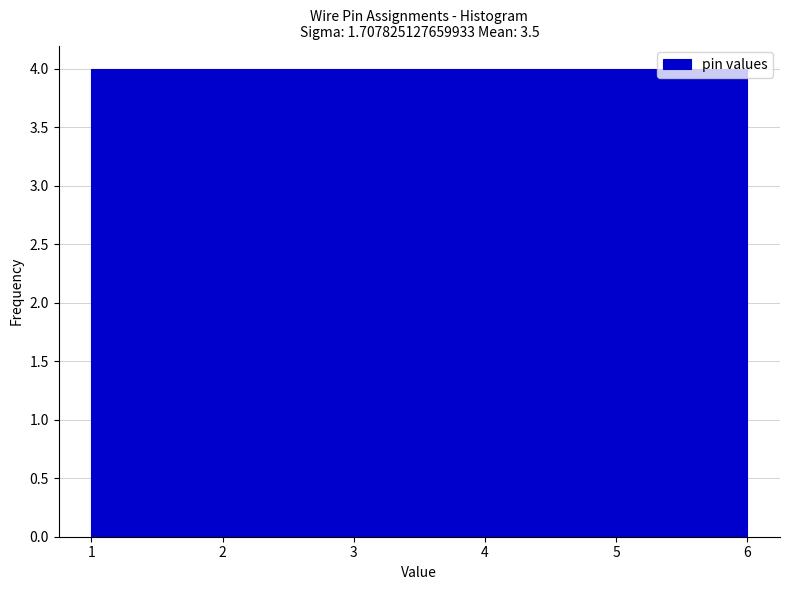

What is the height of the bar covering 4.3 to 5.2 on the x-axis? Neither the bar edges nor the heights are printed on the chart, so give them approximately, as read against the axes.

4